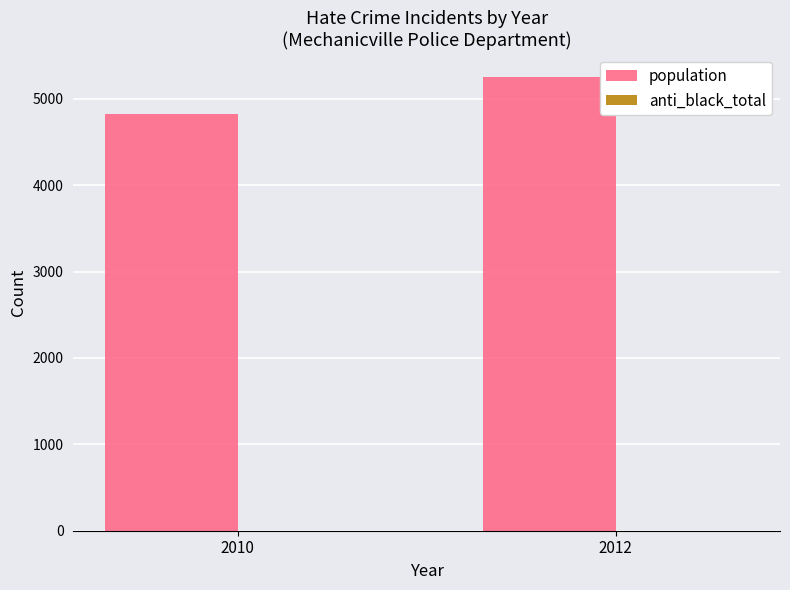

What is the highest value of the population series?

5255